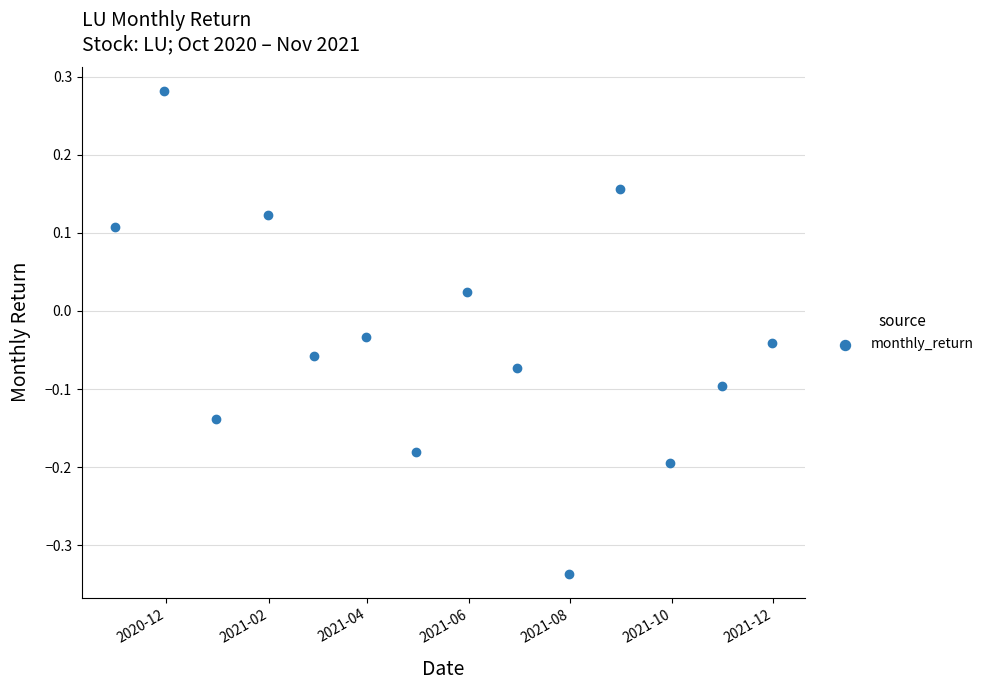

What is the range of Y values (max minus min)?

0.6